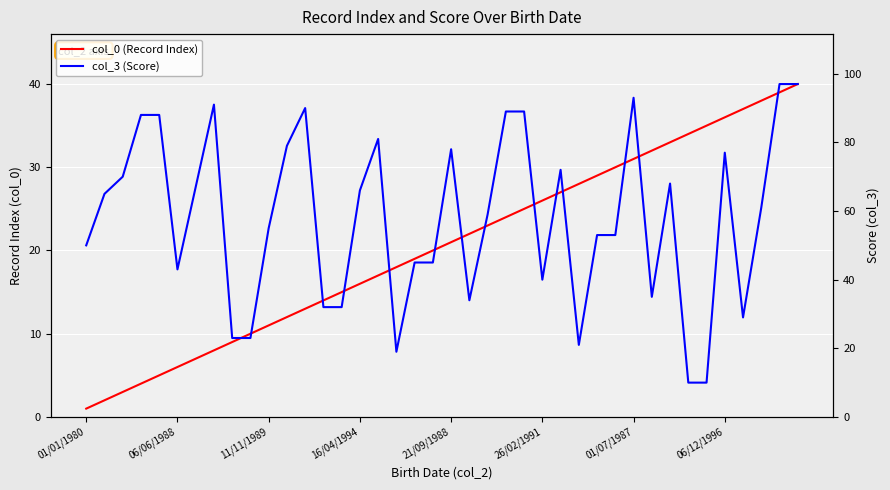

Is this an area chart (filled region under the line)?

No